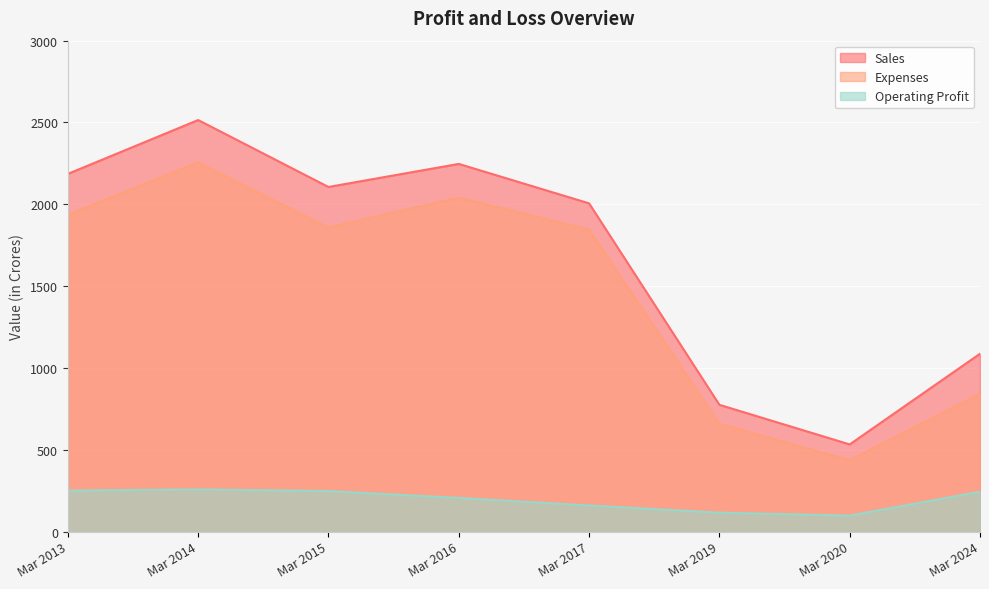

True or false: Expenses and Sales intersect in this chart.

False